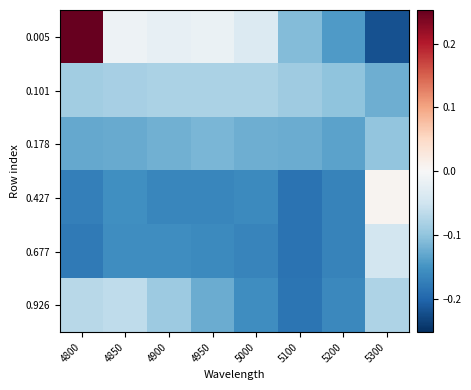

Rank the series at 5100 from highest to lowest value.

0.101, 0.005, 0.178, 0.926, 0.427, 0.677